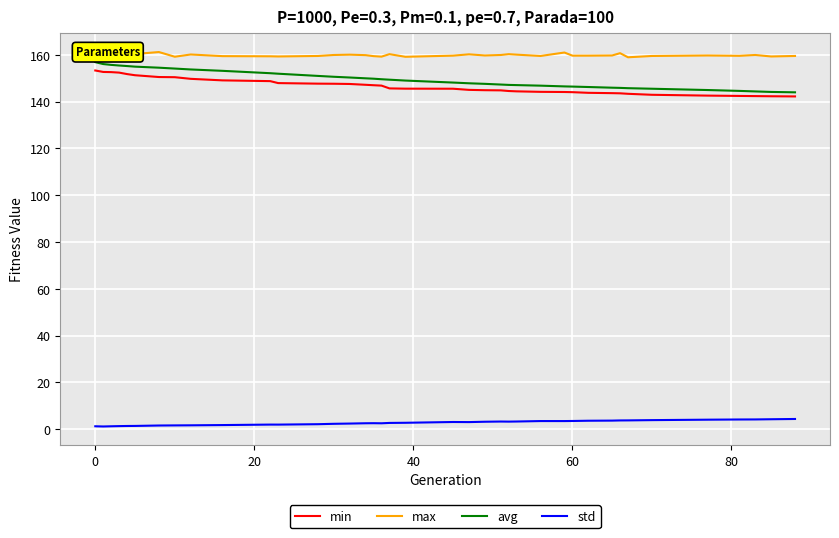

Which series has the largest total across all categories?

max